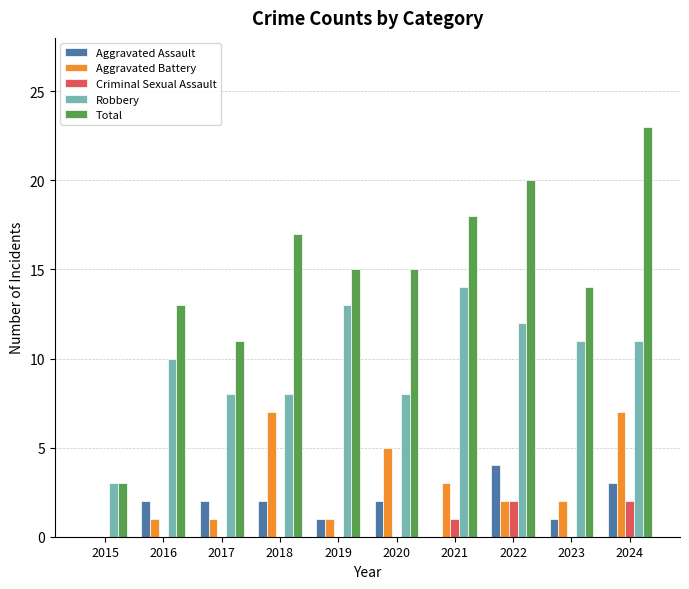

What is the maximum value shown in the chart?

23